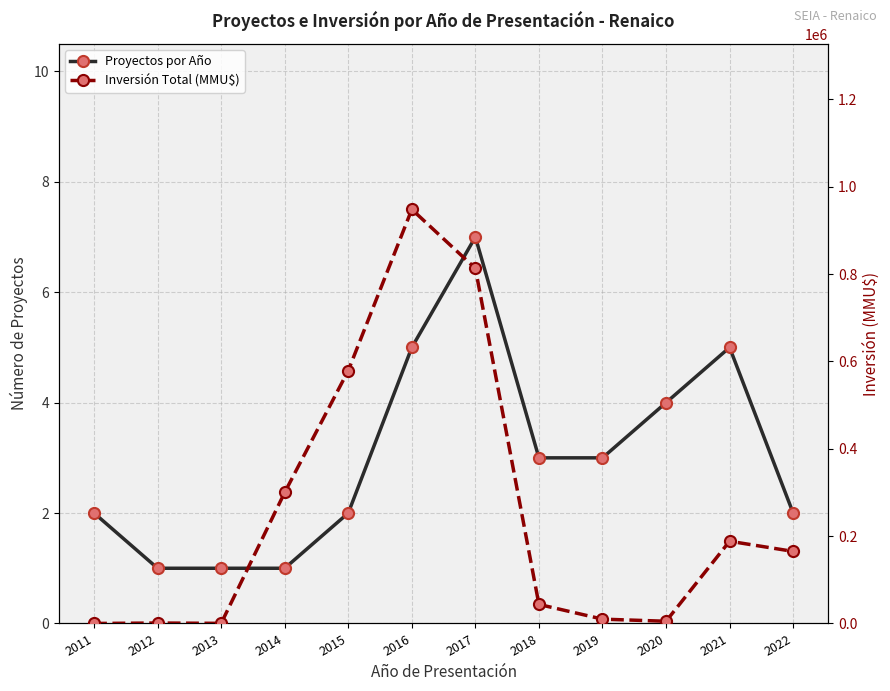

What is the spread (max minus min) of values at 2016?

947995